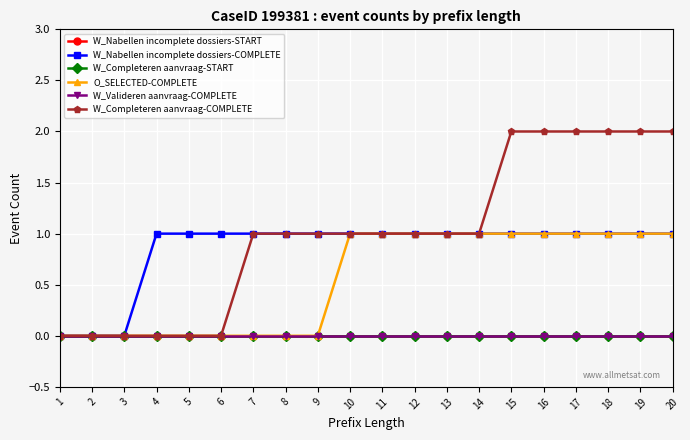

Which series changed the most between 16 and 18?

W_Nabellen incomplete dossiers-START